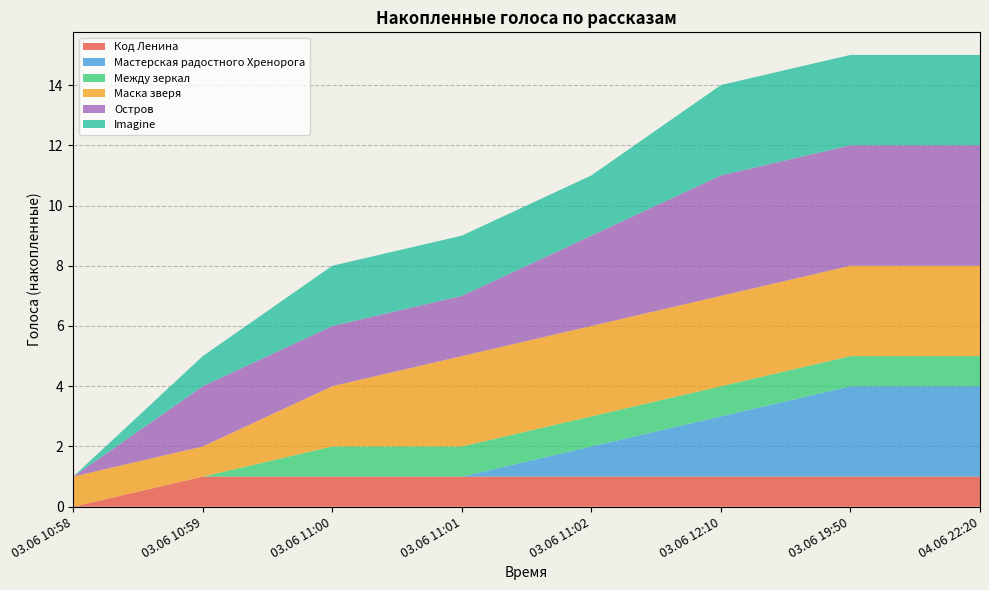

True or false: Код Ленина has a value of 2 at 03.06 11:01.

False